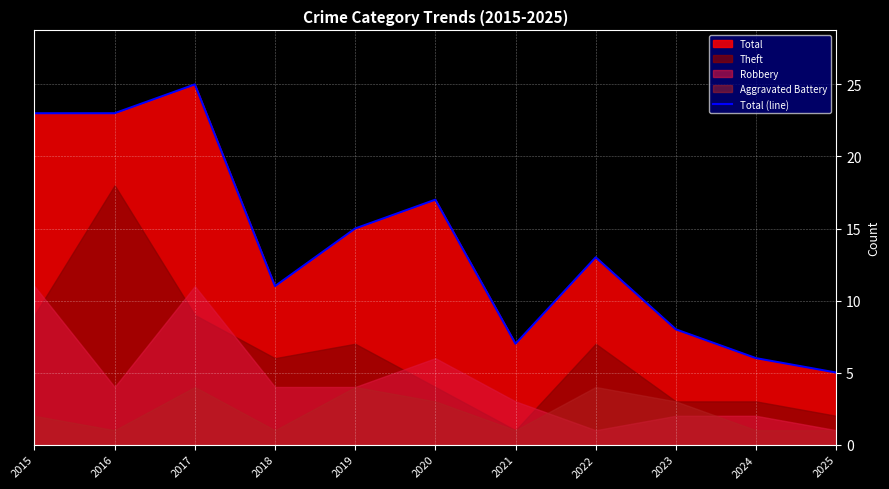

Where is the first local minimum?

2018